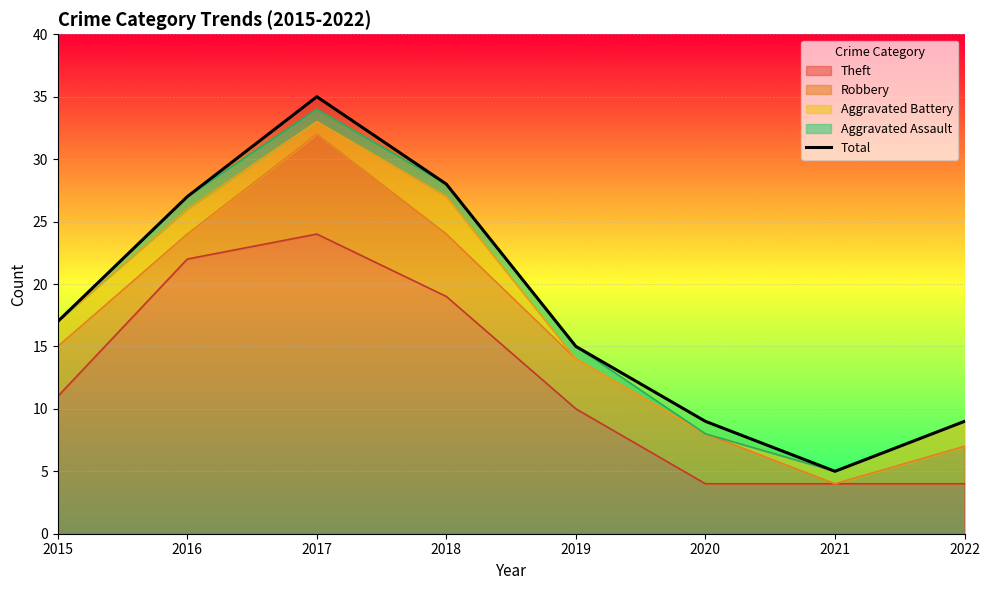

Read the value at 2015.

17